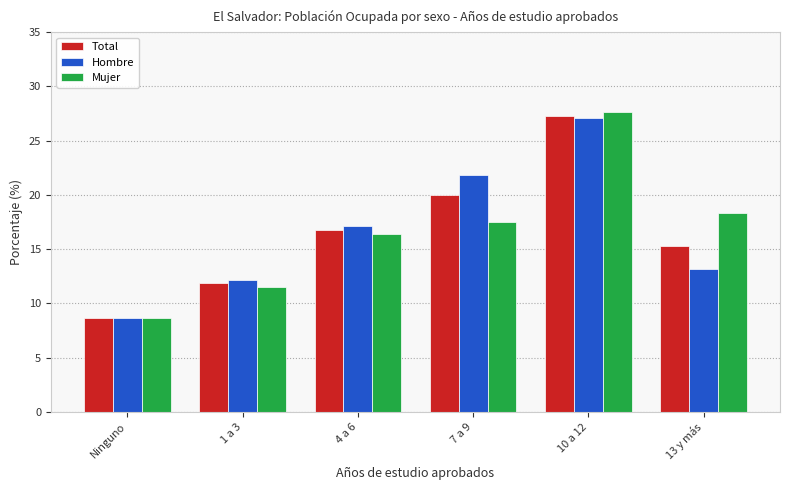

Count the number of categories in the chart.

6